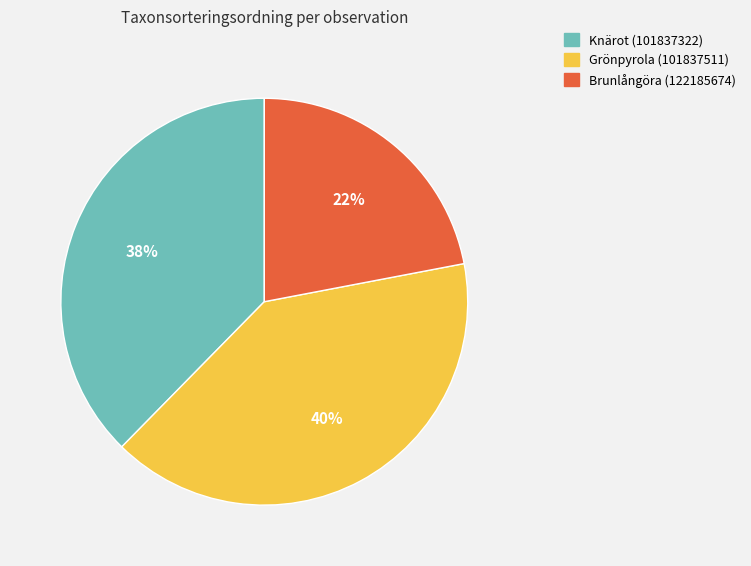

What is the ratio of the value at Grönpyrola (101837511) to the value at Knärot (101837322)?

1.1